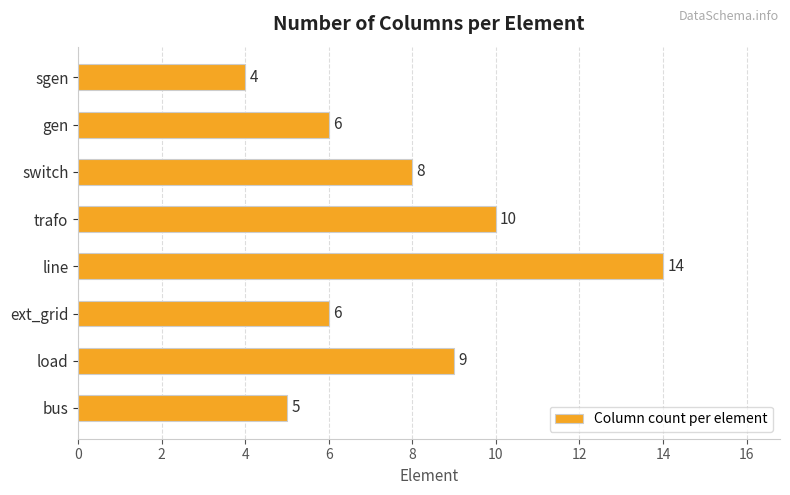

Where is the data nearest to the value 9?

load